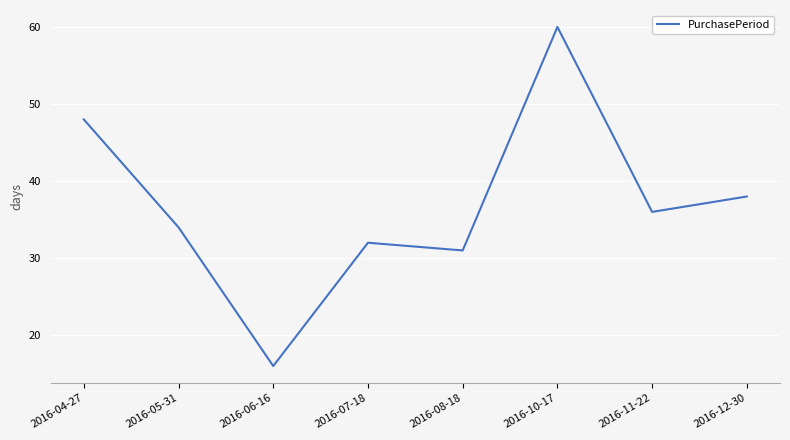

List the labels in order of value, largest first.

2016-10-17, 2016-04-27, 2016-12-30, 2016-11-22, 2016-05-31, 2016-07-18, 2016-08-18, 2016-06-16